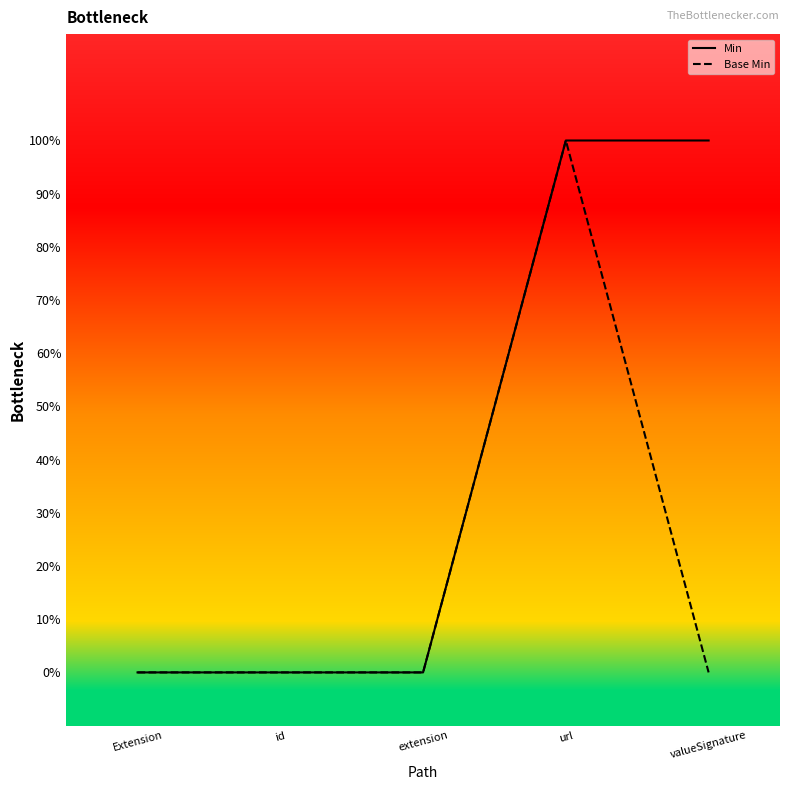

True or false: Min has more than 0 points higher than both neighbors.

False